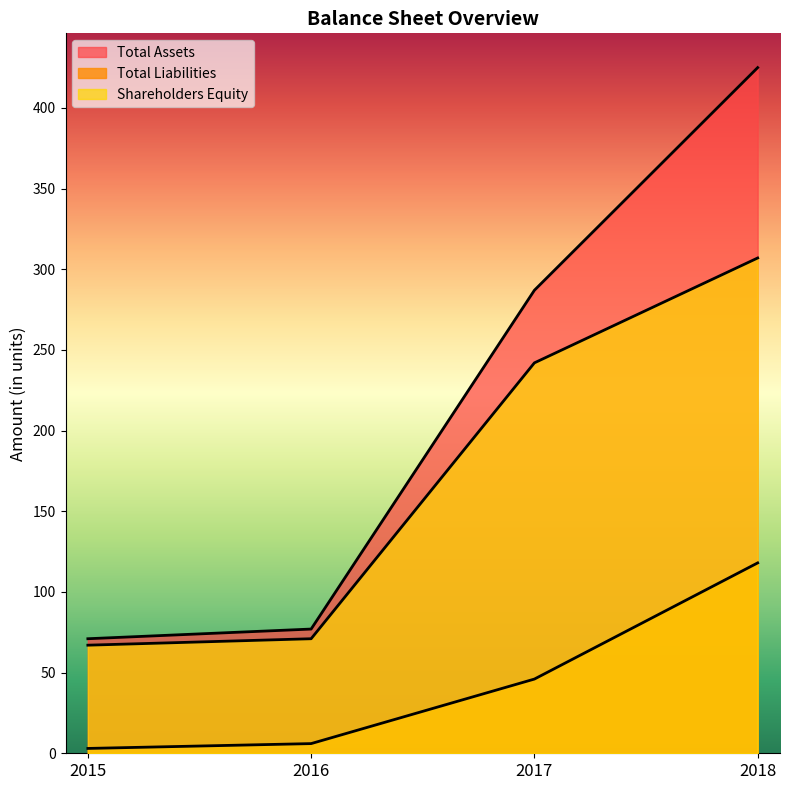

Rank the series at 2015 from lowest to highest value.

Total Liabilities, Shareholders Equity, Total Assets